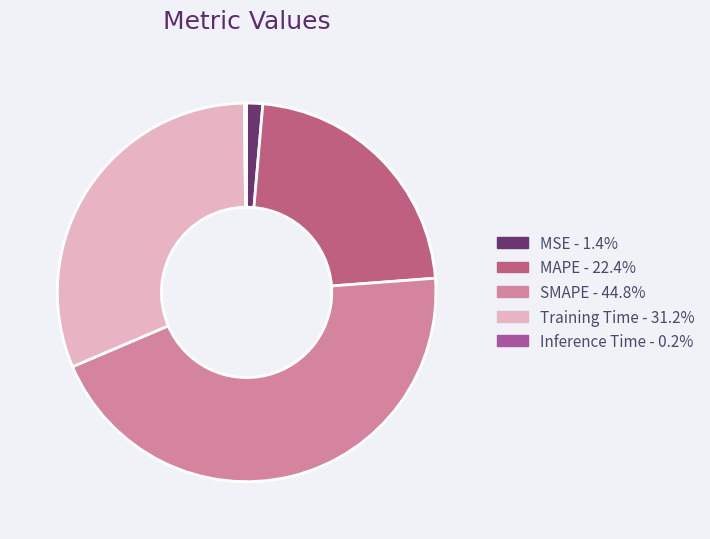

Combined, do SMAPE - 44.8% and MAPE - 22.4% account for over 50%?

Yes